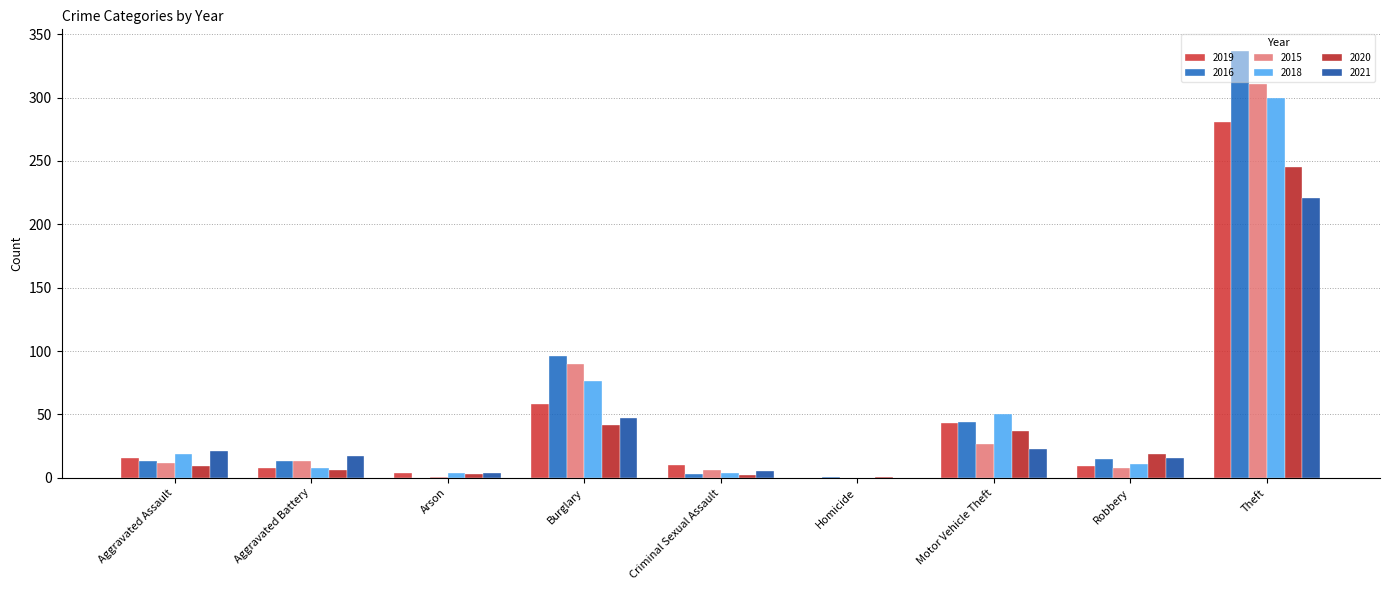

How many distinct data groups are displayed?

6